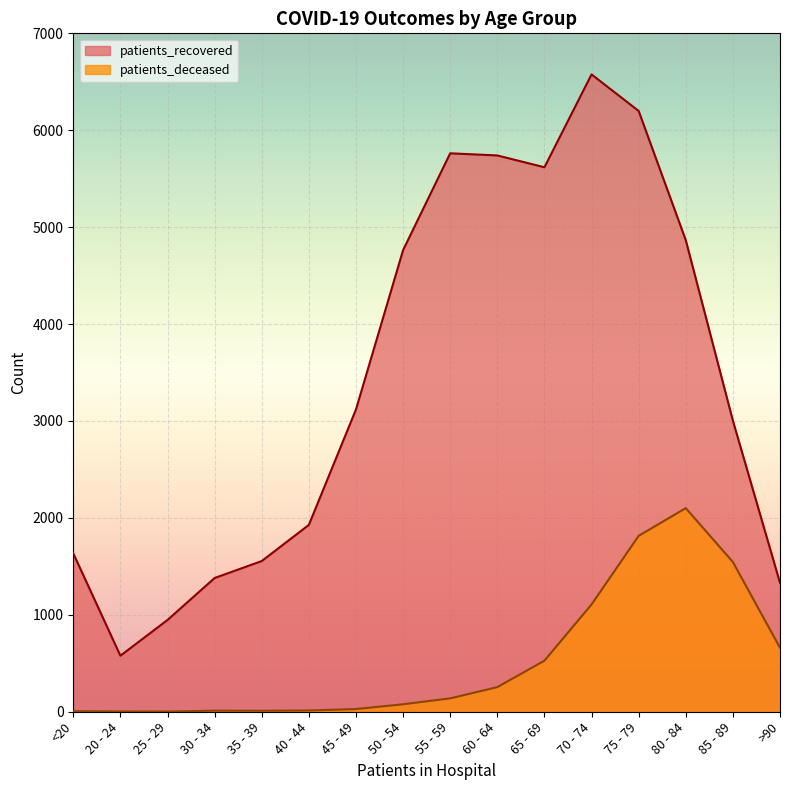

True or false: patients_deceased has more than 2 points higher than both neighbors.

False